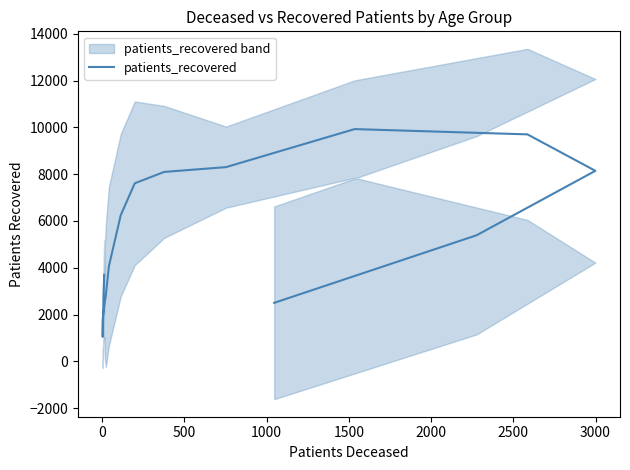

How many points are lower than both their immediate neighbors (excluding endpoints)?

1